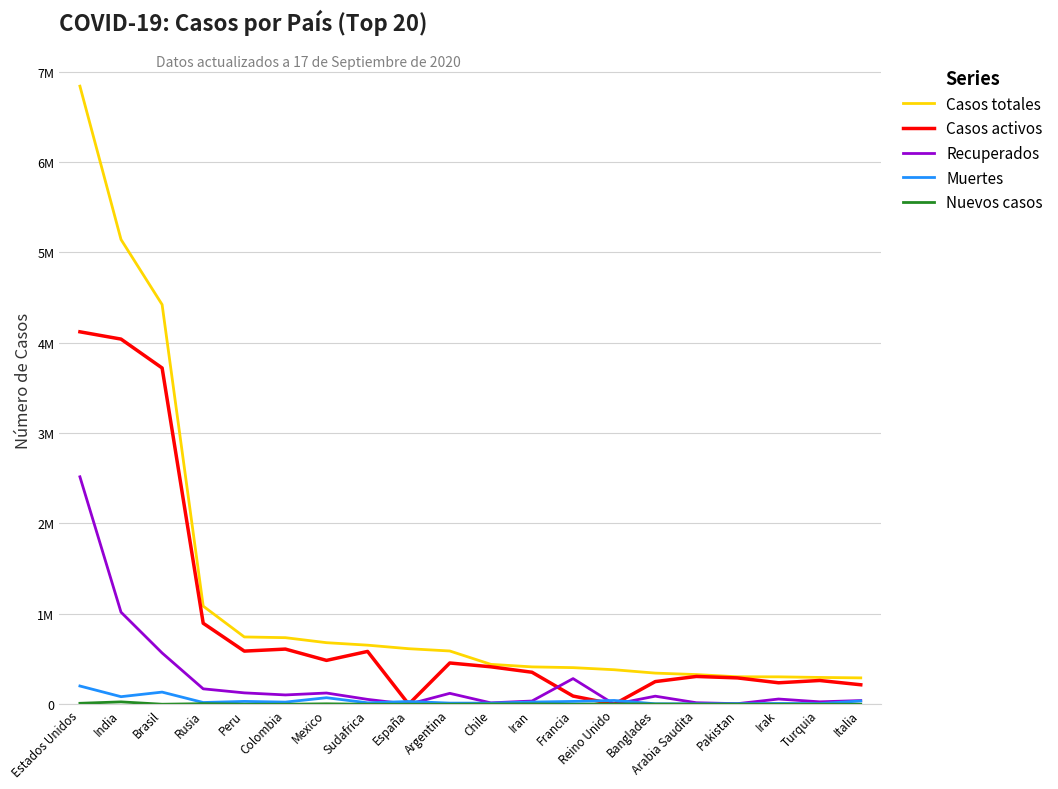

What is the difference between the second highest and second lowest values in the Casos totales series?

4845514